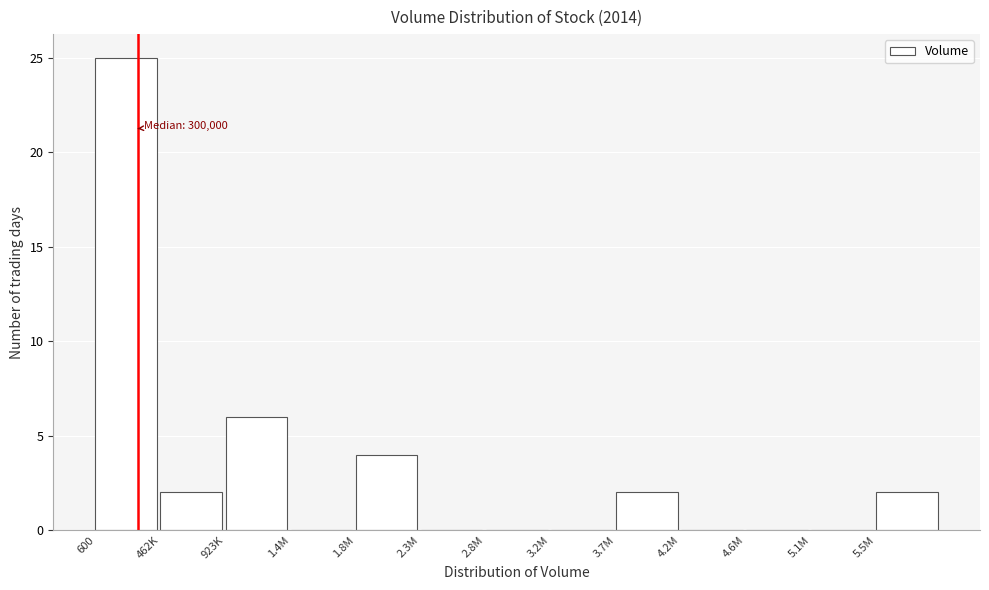

Reading right to left, extract all data points from this chart.

5.5M=2	5.1M=0	4.6M=0	4.2M=0	3.7M=2	3.2M=0	2.8M=0	2.3M=0	1.8M=4	1.4M=0	923K=6	462K=2	600=25